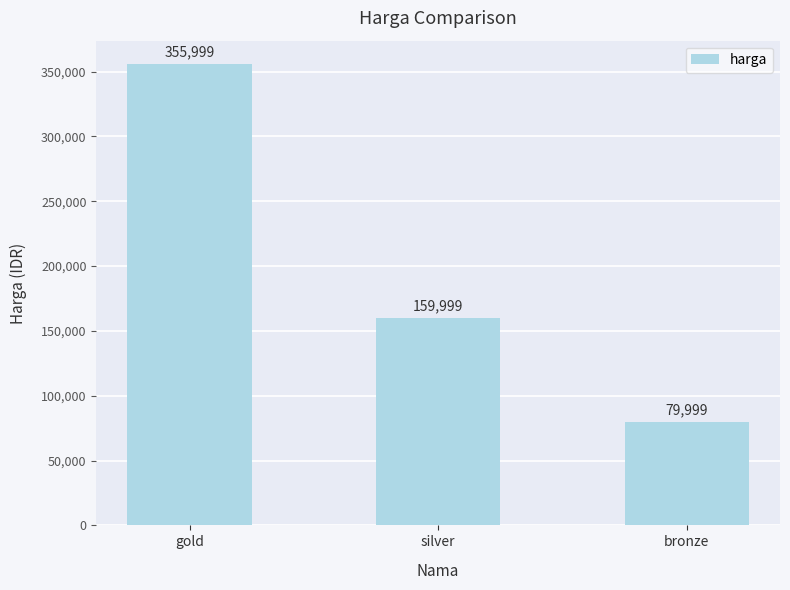

Rank the categories by value from highest to lowest.

gold, silver, bronze